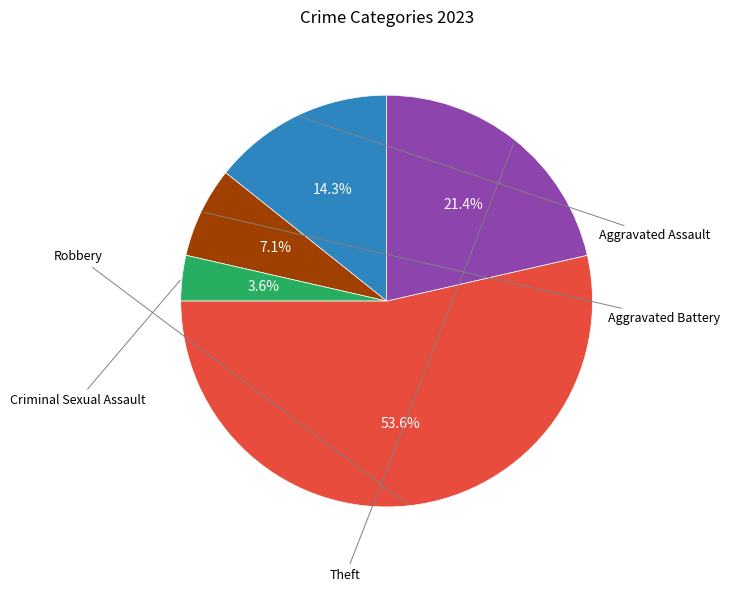

To the nearest percent, what is the average slice percentage?

20%